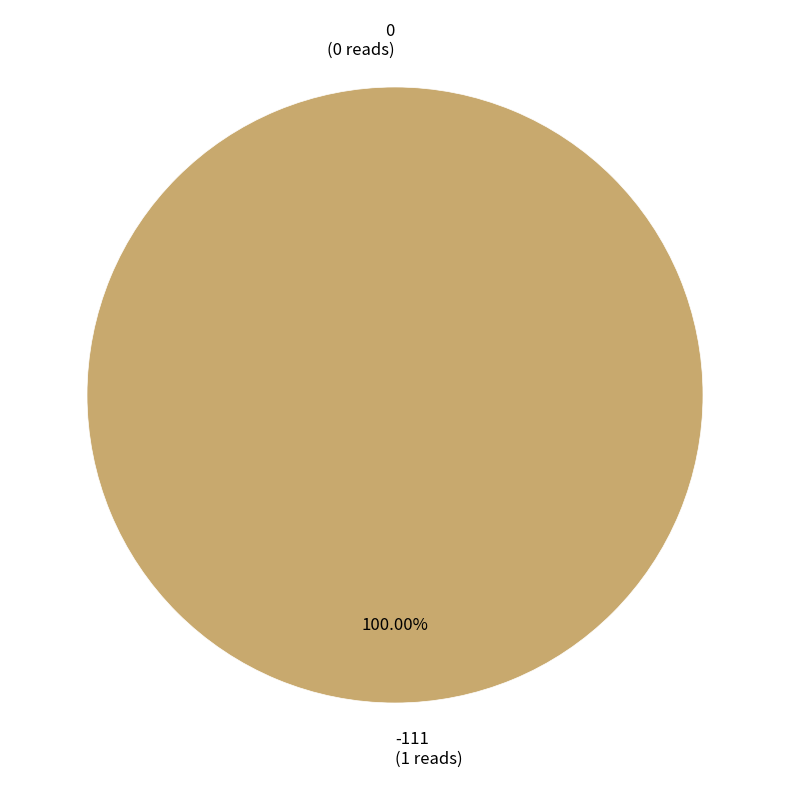

What is the total percentage of 1 and 0?

100.0%